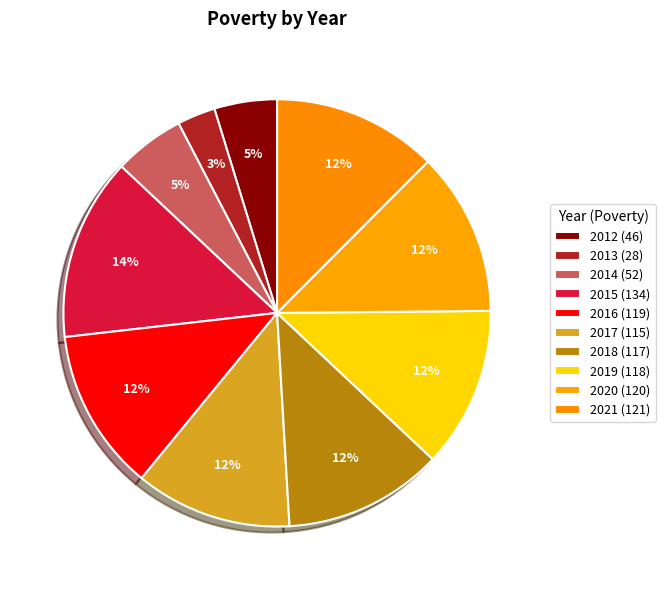

How many segments does this pie chart have?

10